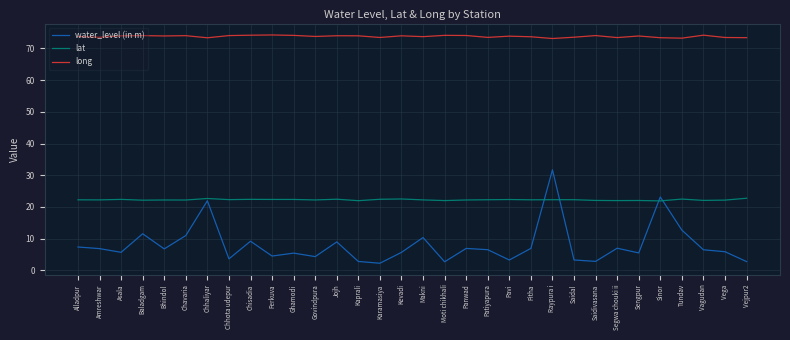

What is the difference between the long values at Patiyapura and Chavaria?

0.5